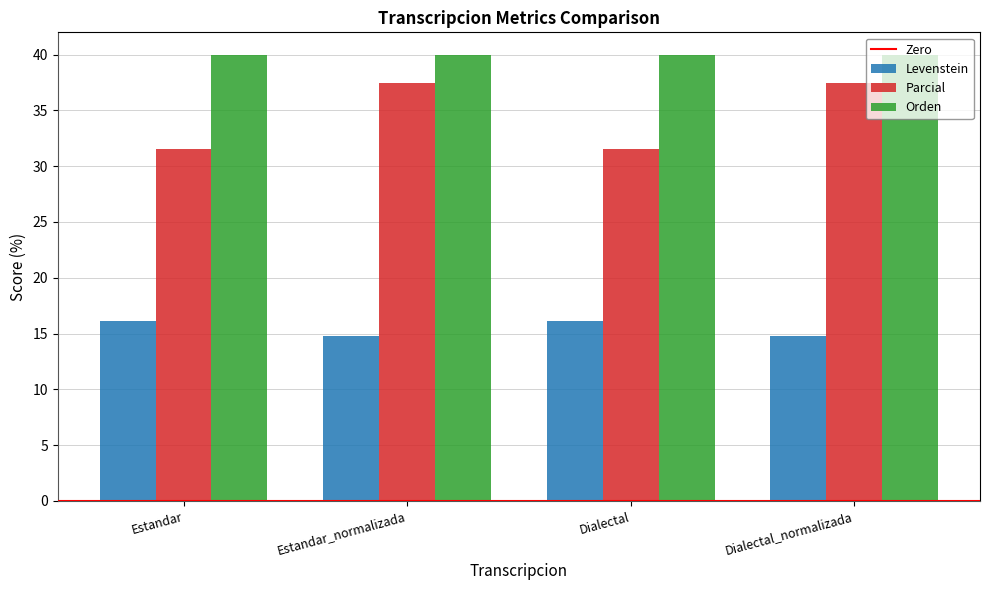

What is the total value across all series at Estandar?

87.7